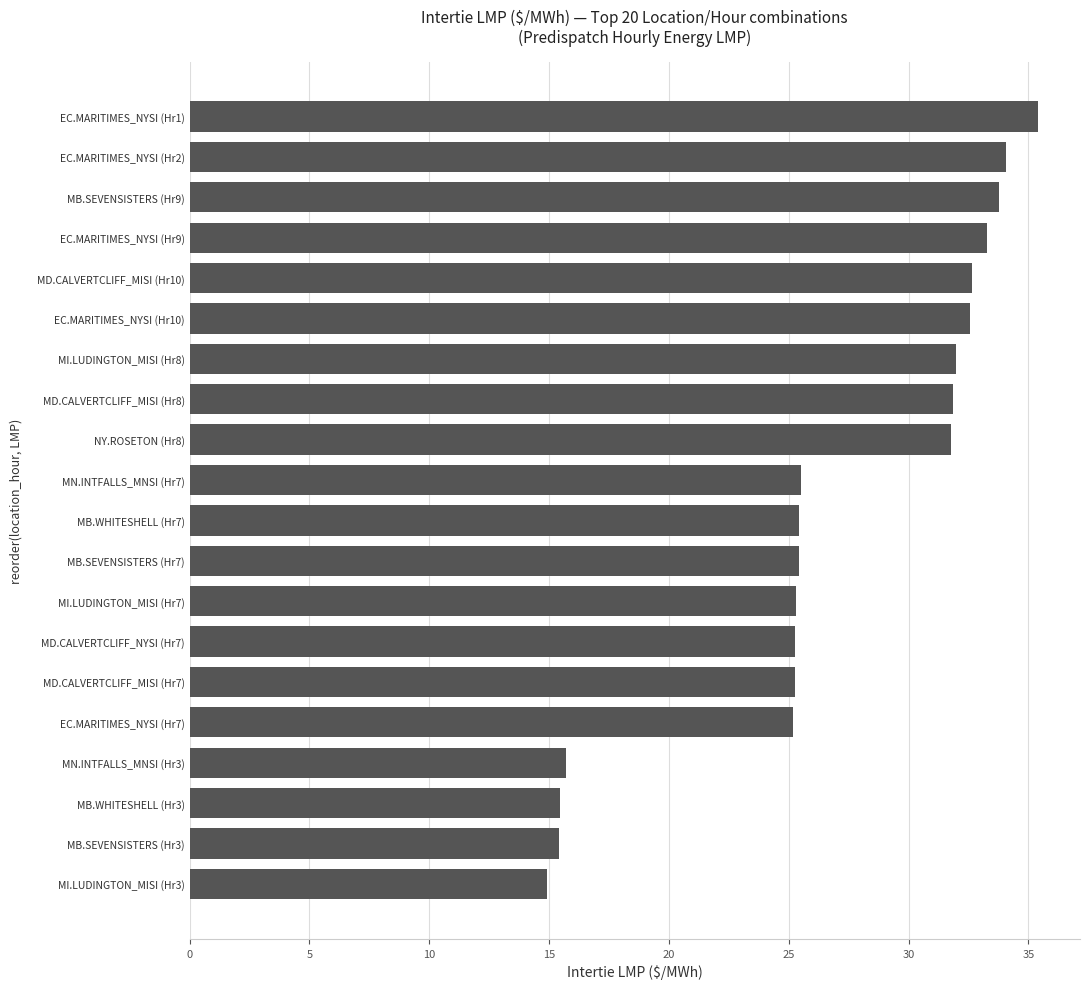

What is the difference between the maximum and minimum values?

20.5